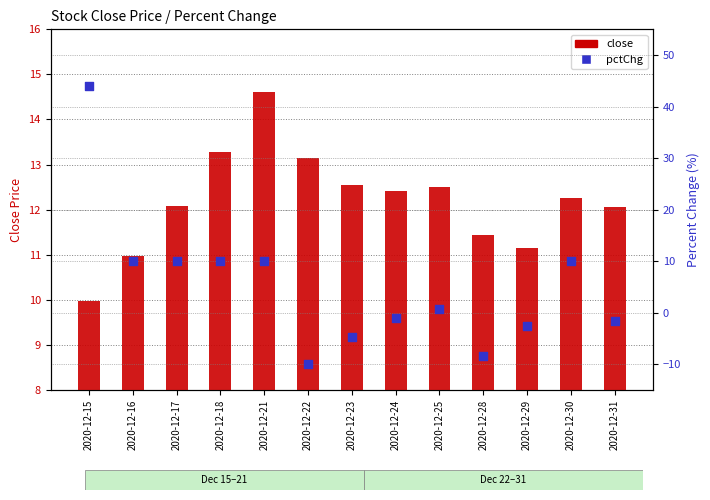

At how many categories does at least one series exceed 33?

1